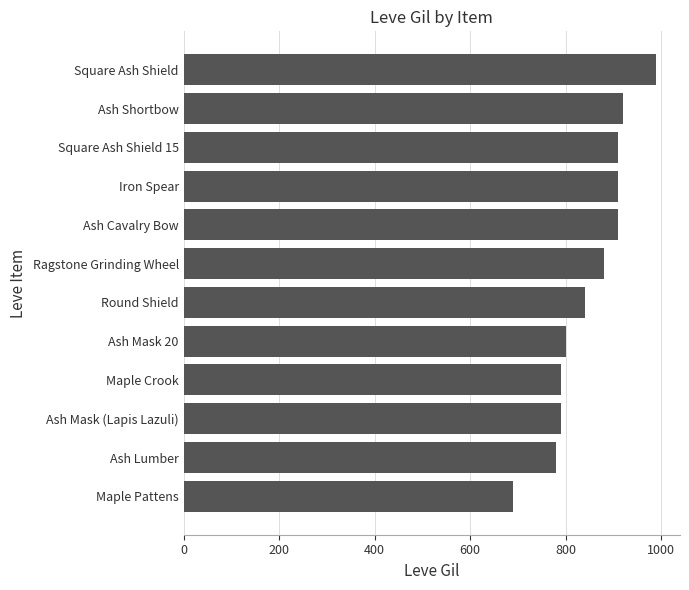

The value at Maple Crook is 790. True or false?

True